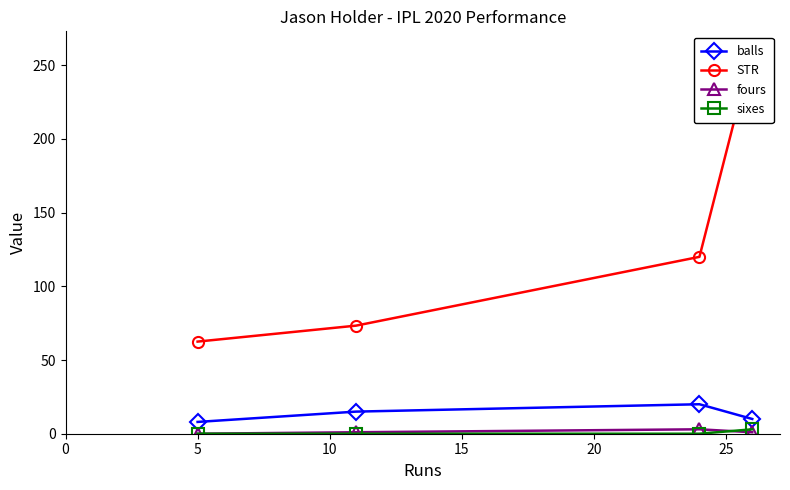

Reading left to right, transcribe all the data shown in this chart.

balls: 8.0	15.0	20.0	10.0
STR: 62.5	73.3	120.0	260.0
fours: 0.0	1.0	3.0	1.0
sixes: 0.0	0.0	0.0	3.0